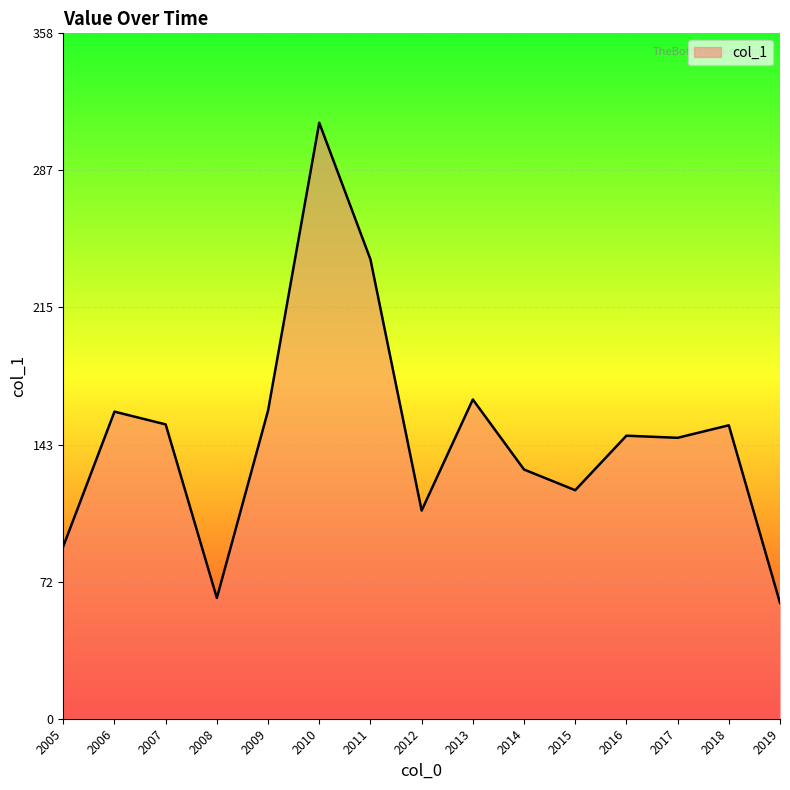

Read the value at 2007.

153.8